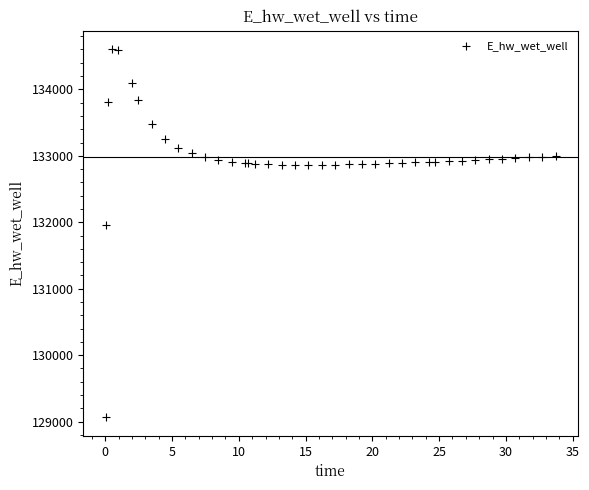

What Y value in the scatter plot is closest to 131833?

131954.1